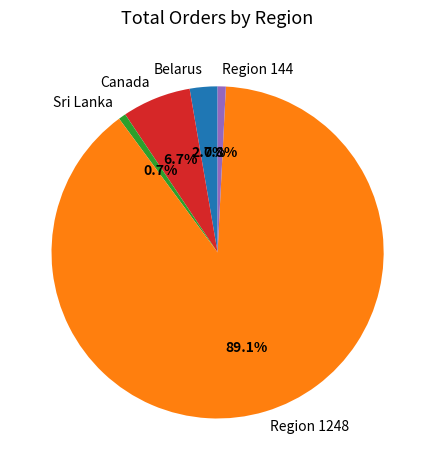

What is the ratio of the value at Belarus to the value at Sri Lanka?

3.8